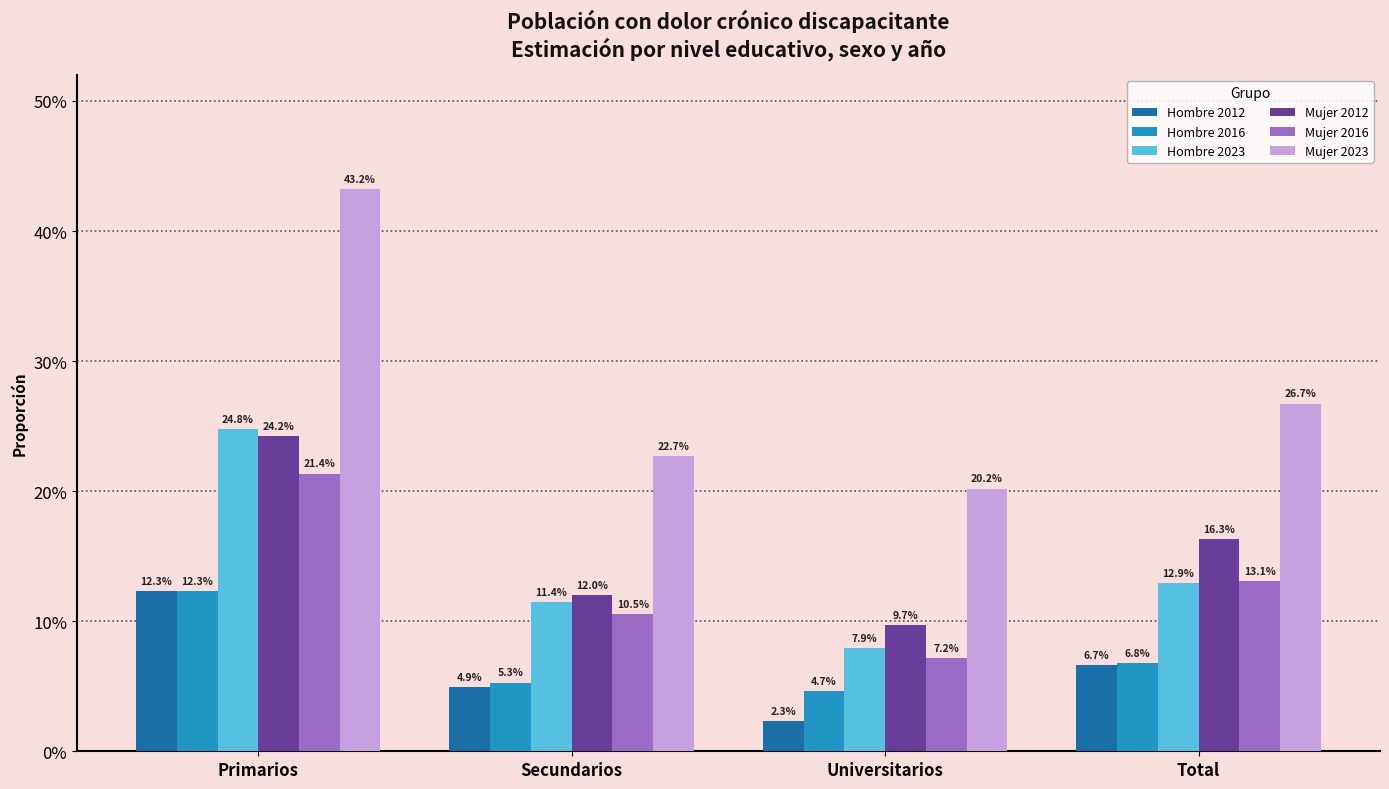

Are the bars grouped side by side (vs. stacked)?

Yes